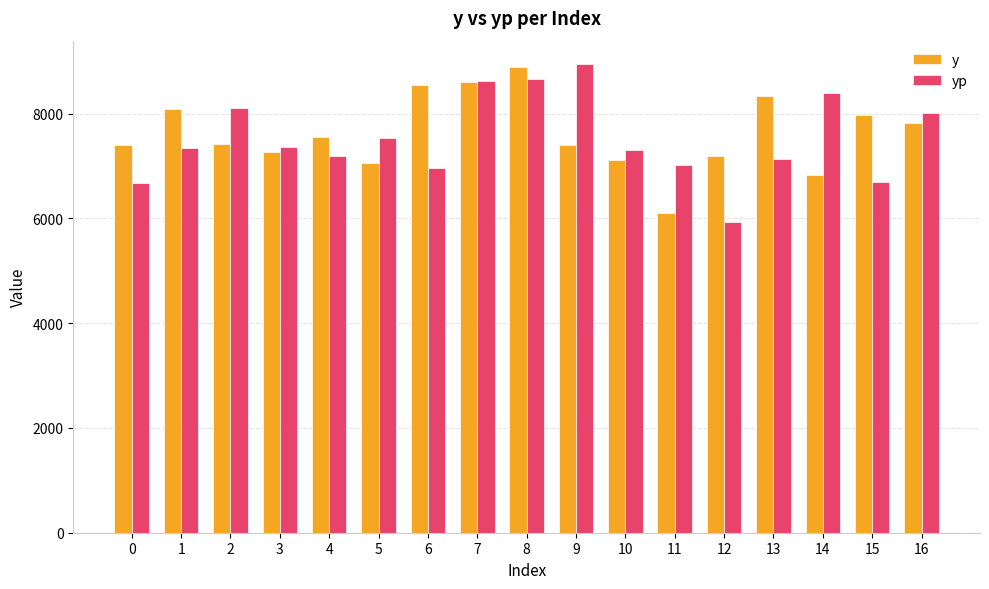

True or false: yp has a value of 10922.7 at 16.

False